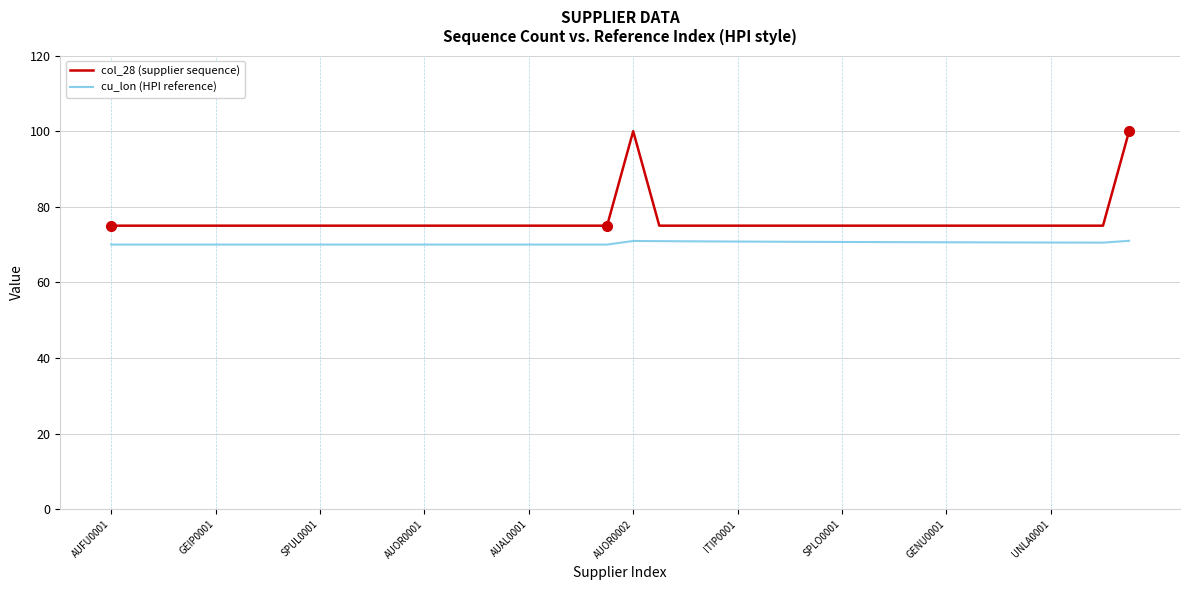

What is the difference between the maximum and minimum values in the col_28 (supplier sequence) series?

25.0